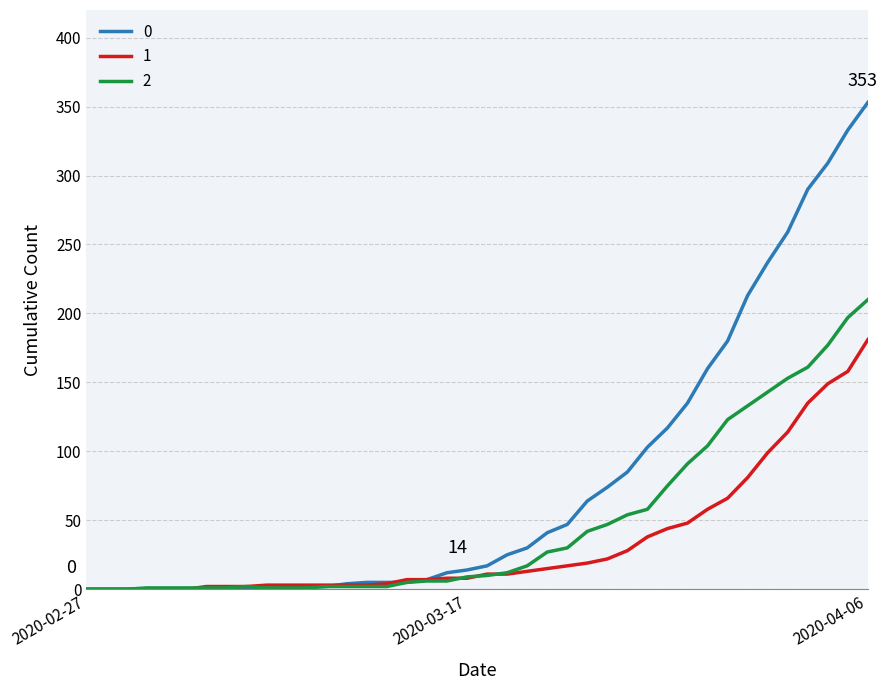

List the series in order of their peak value, lowest first.

1, 2, 0